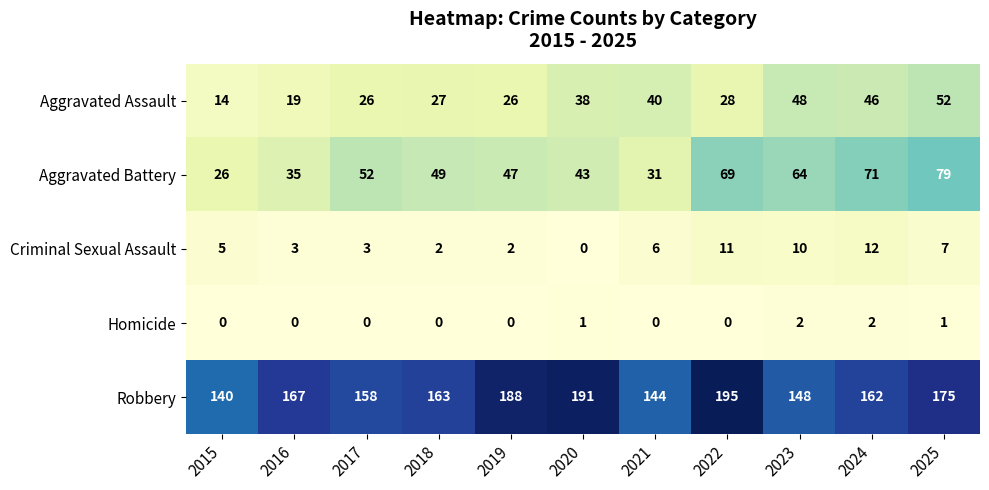

Is it true that Homicide equals 0 at 2021?

True